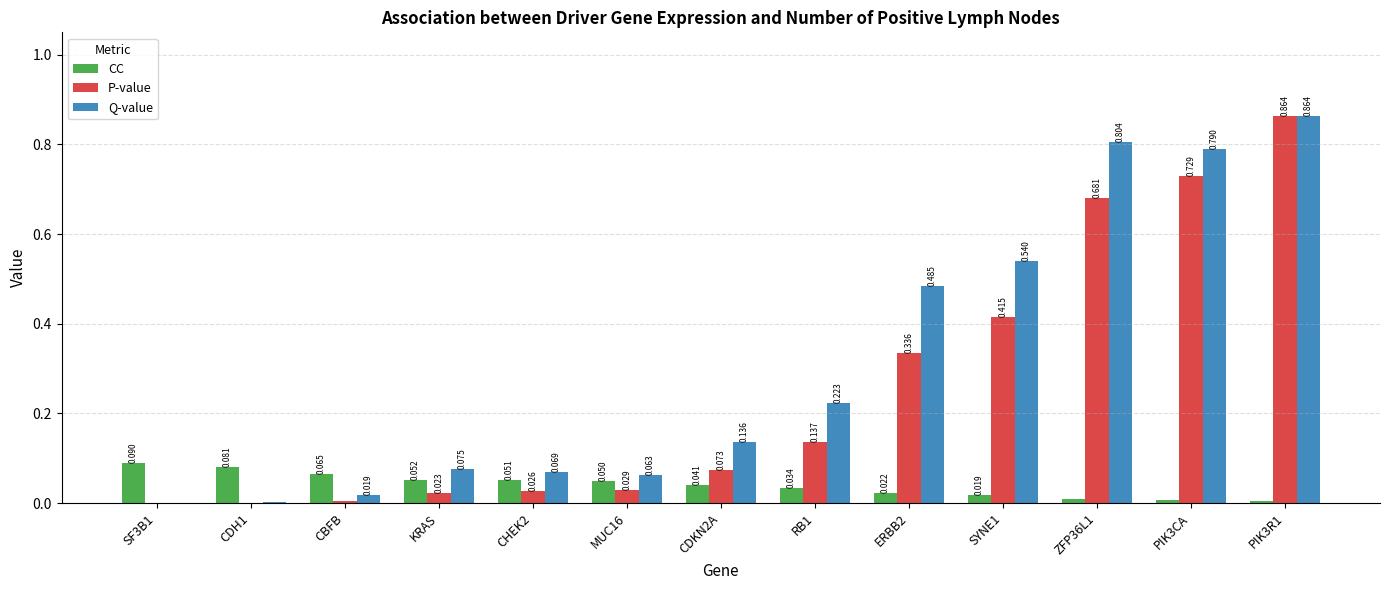

How many data points does each series have?

13